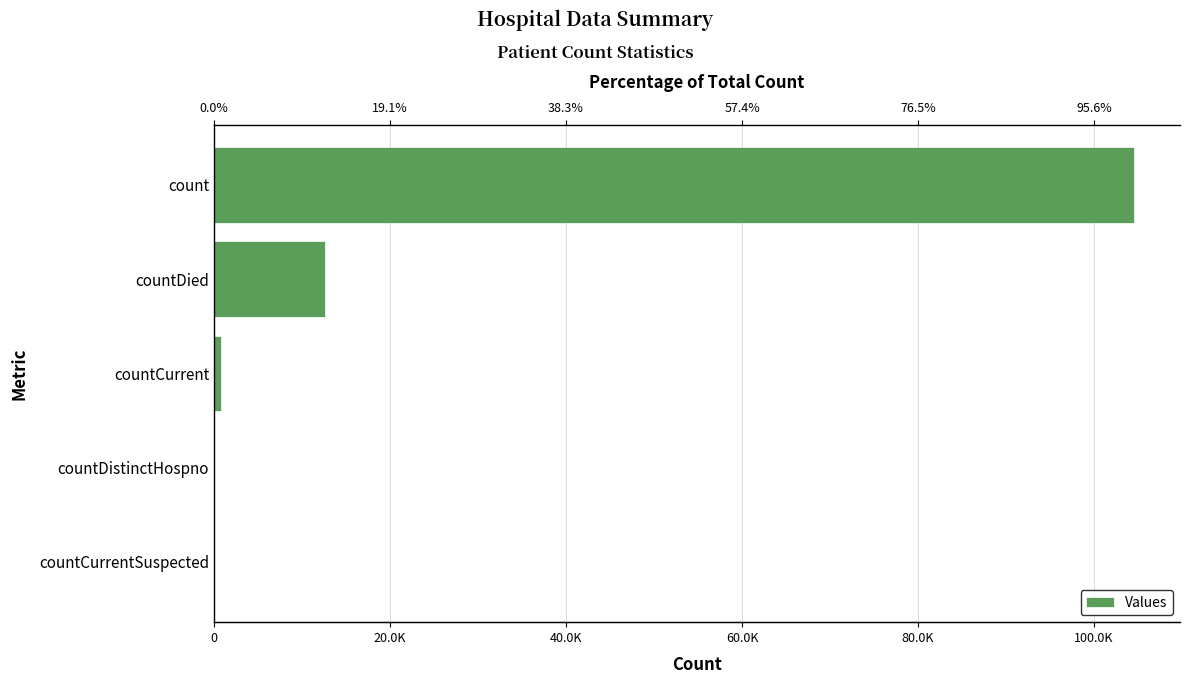

How many categories are shown in the chart?

5